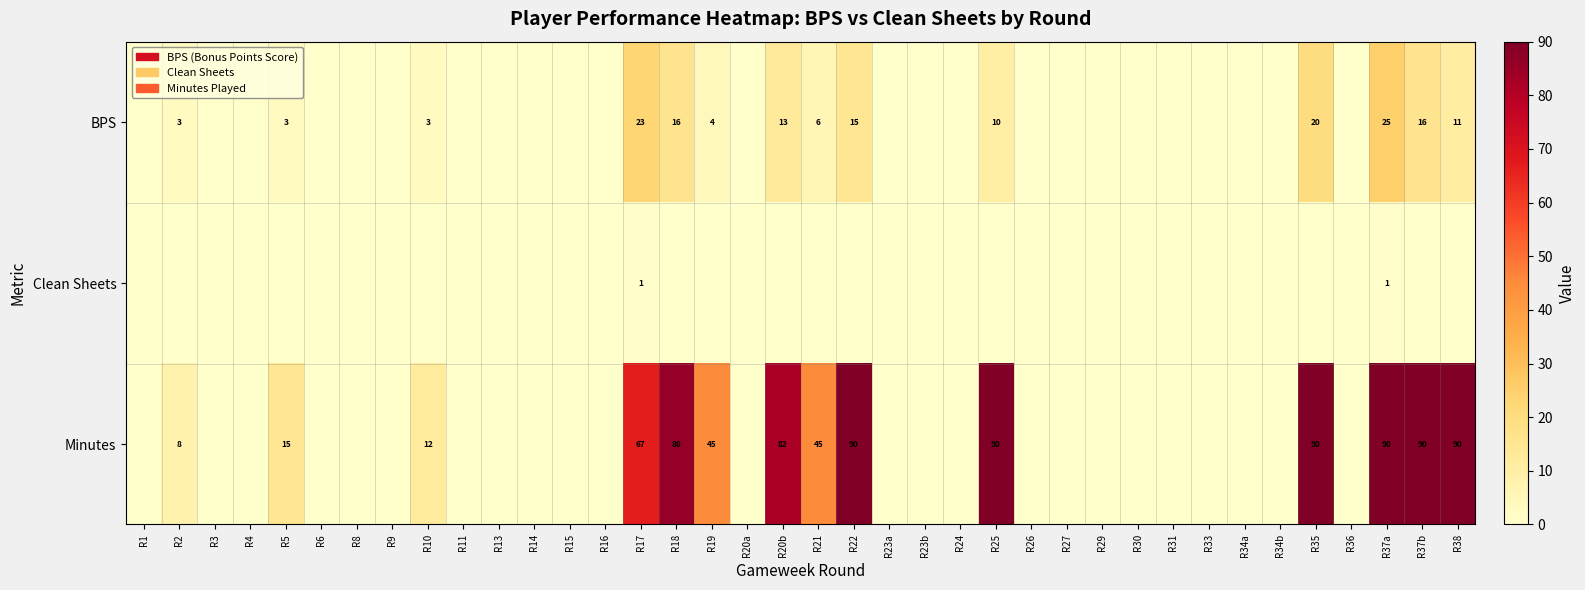

The value of Clean Sheets at R17 is 1. True or false?

True